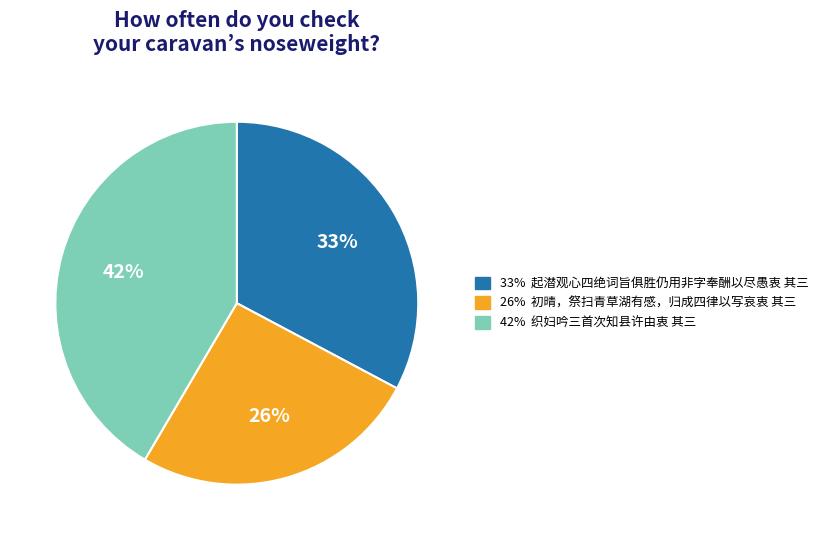

To the nearest percent, what is the difference between the largest and smallest slice percentages?

16%